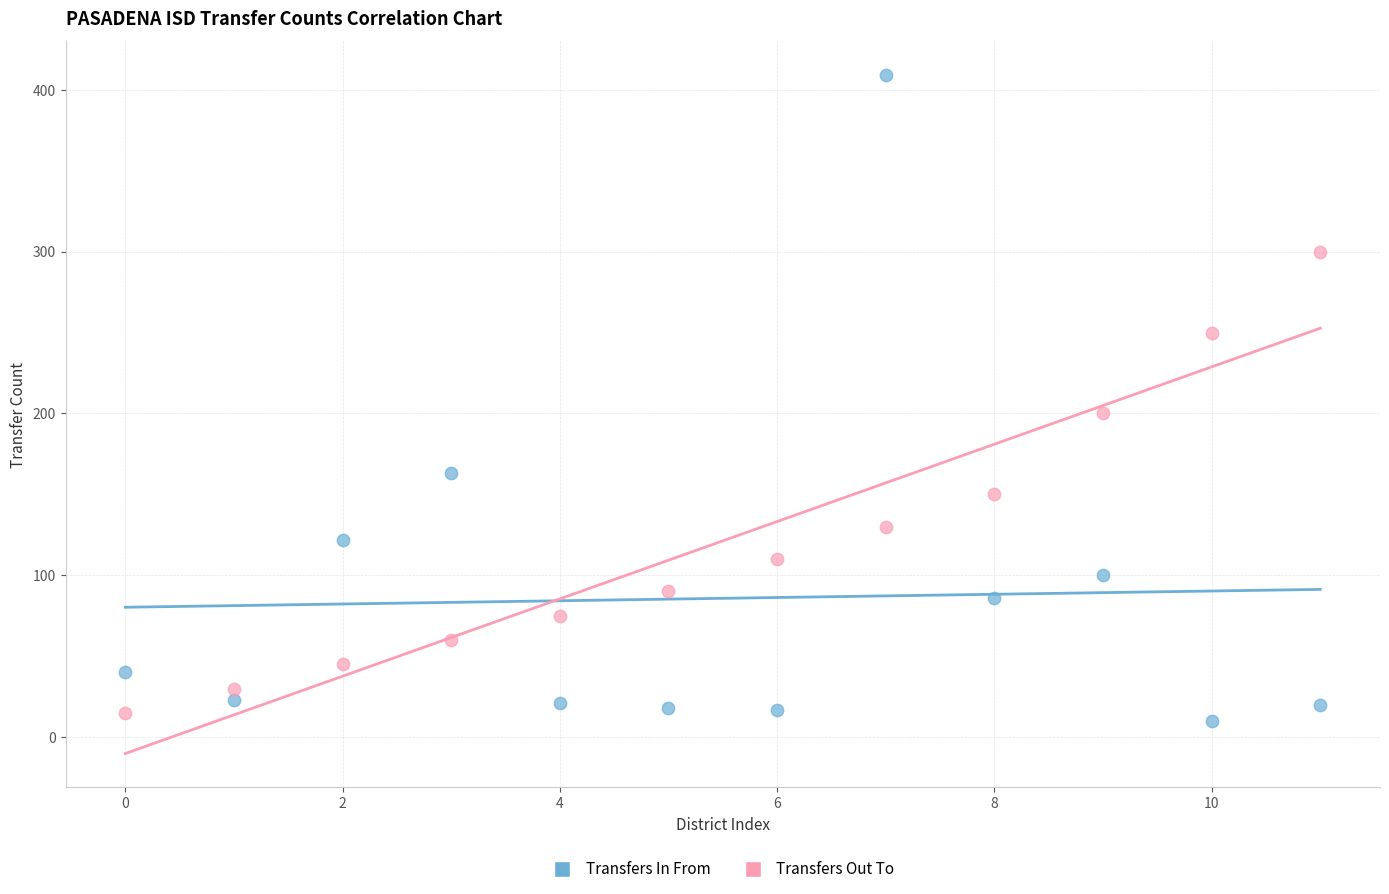

Which series reaches the minimum Y coordinate?

Transfers In From